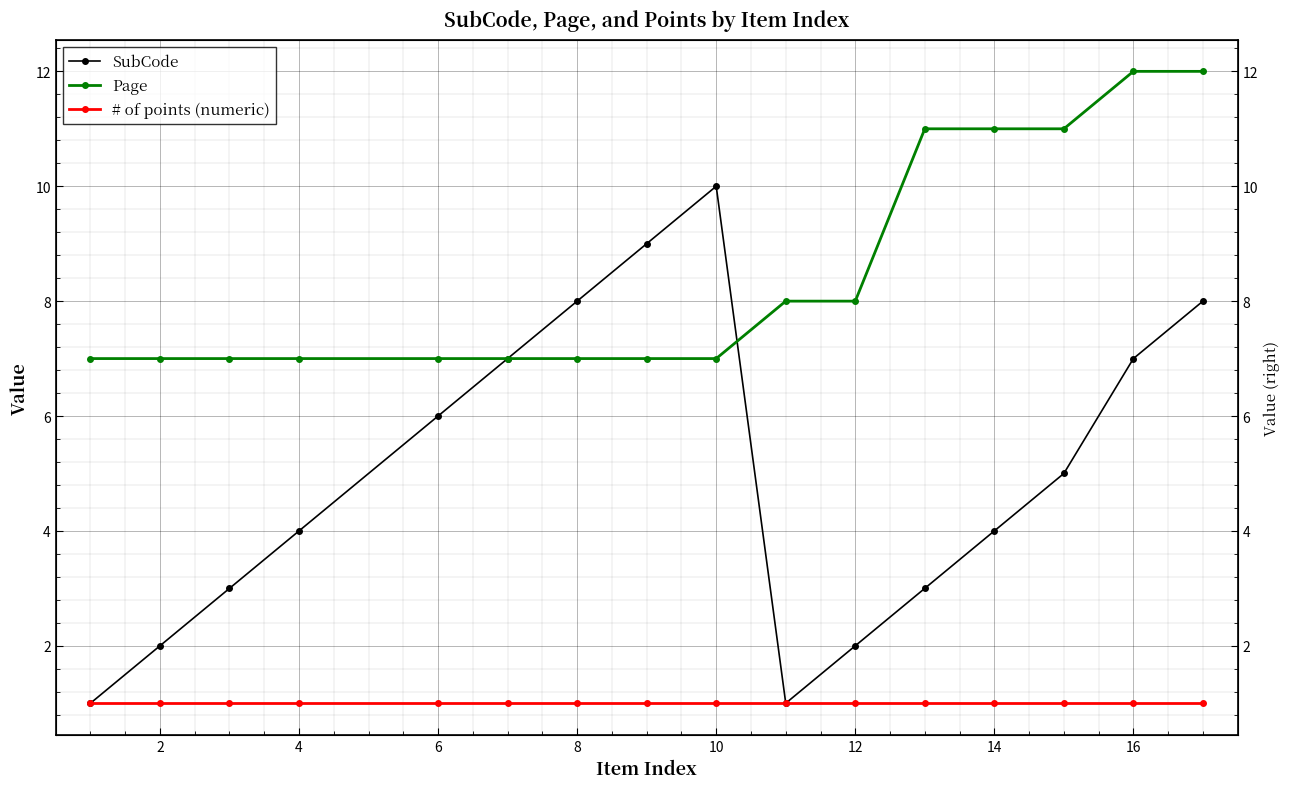

What is the difference between the maximum and minimum values in the SubCode series?

9